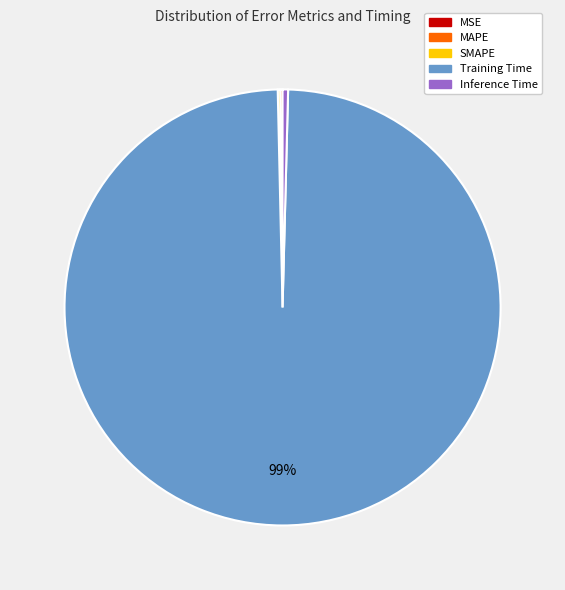

To the nearest percent, what is the average slice percentage?

20%